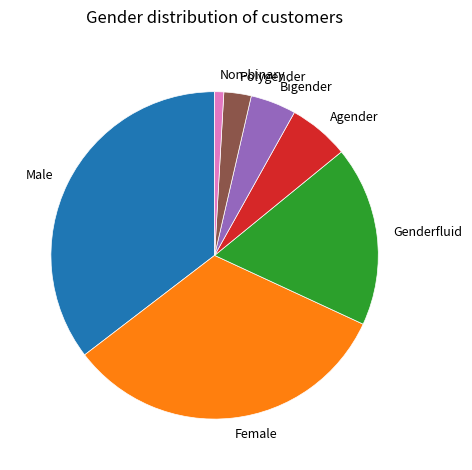

How many segments does this pie chart have?

7